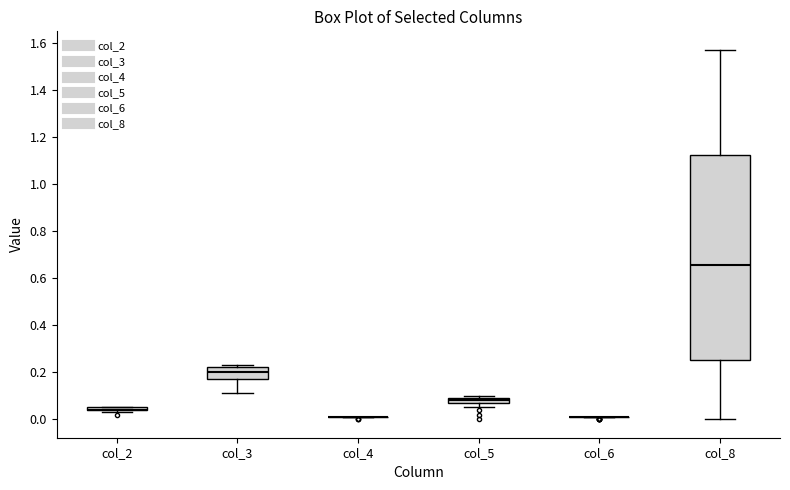

Comparing the boxes themselves (not the whiskers), which one is the tallest?

col_8